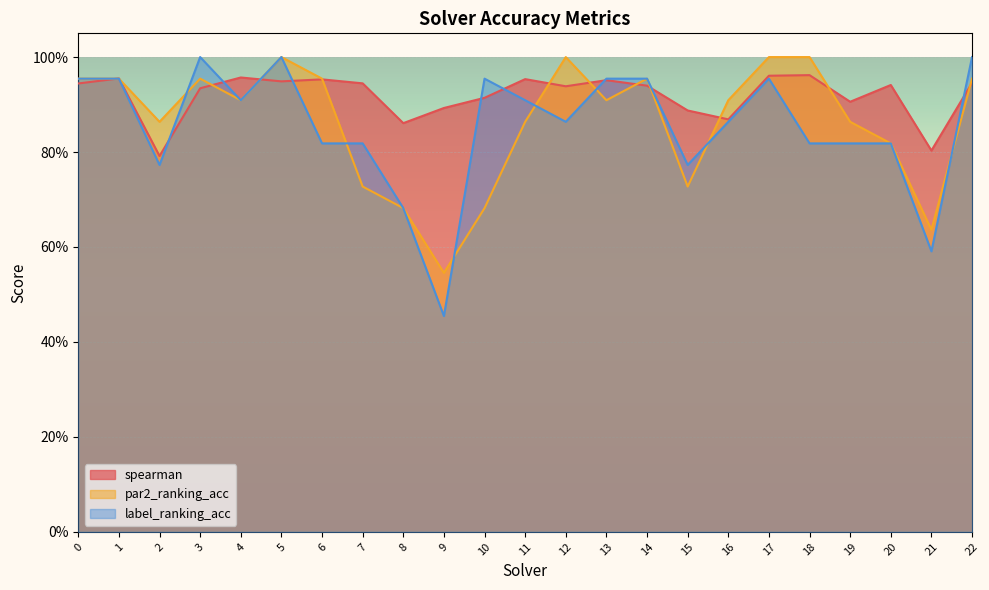

What is the sum of the label_ranking_acc values at 22 and 11?

1.9